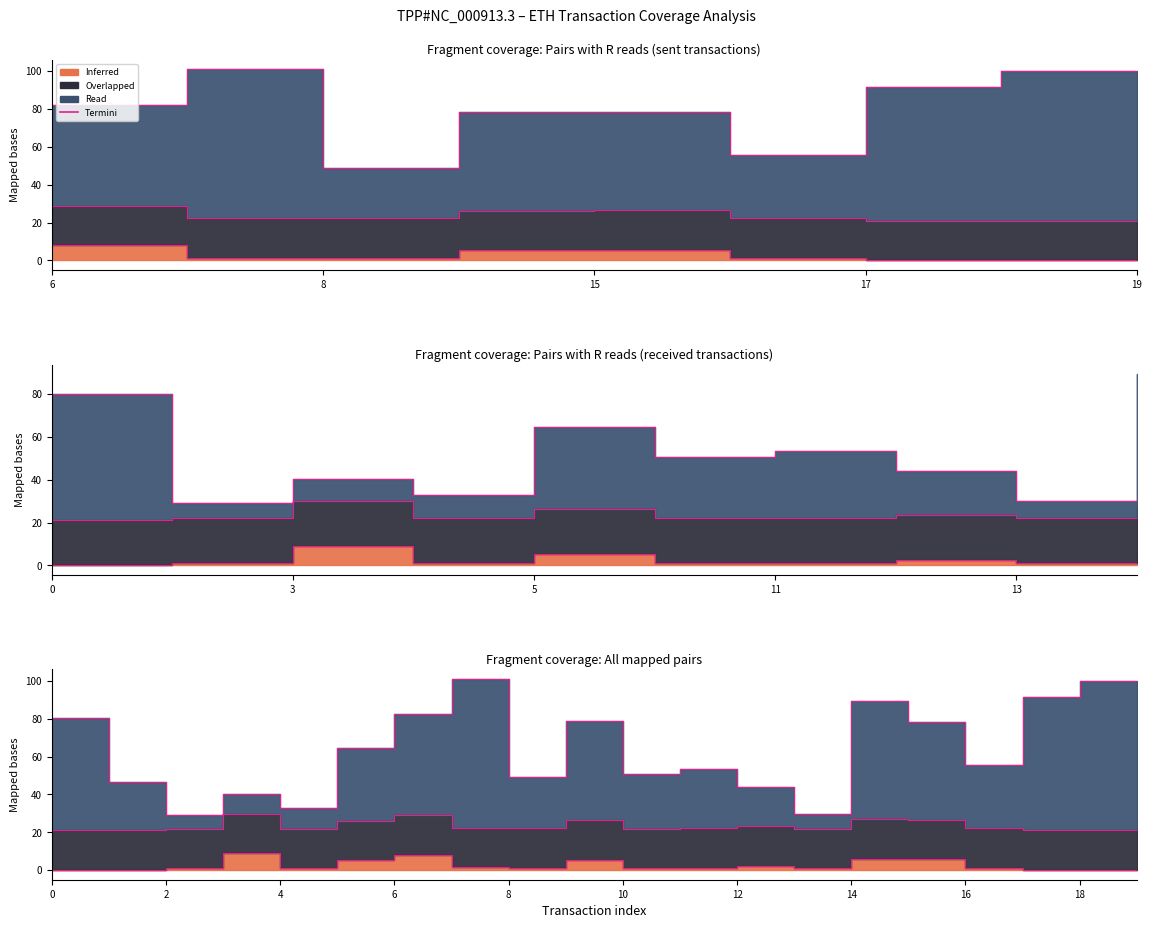

Reading left to right, transcribe all the data shown in this chart.

Inferred (eth value): 0=0.3	1=0.2	2=1.0	3=8.8	4=1.0	5=5.1	6=8.0	7=1.5	8=1.2	9=5.3	10=1.0	11=1.3	12=2.3	13=1.0	14=5.9	15=5.7	16=1.2	17=0.0	18=0.0	19=0.9
Read (cumulativeGasUsed/100000): 0=80.3	1=46.8	2=29.2	3=40.4	4=32.8	5=64.8	6=82.3	7=101.0	8=49.0	9=78.6	10=50.8	11=53.5	12=43.9	13=29.9	14=89.3	15=78.2	16=55.5	17=91.7	18=100.0	19=97.3